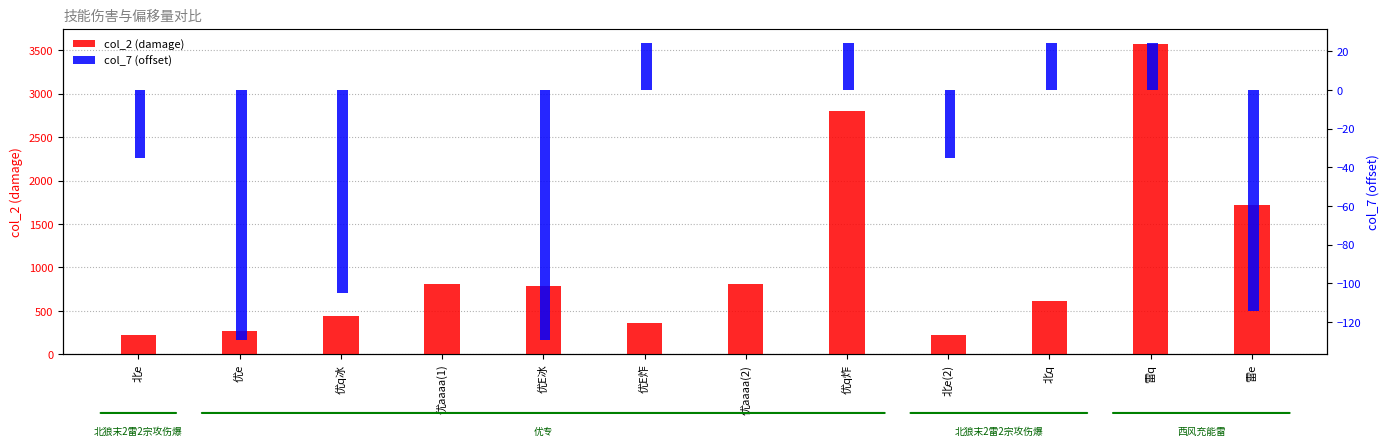

How many data points in col_2 (damage) are above 787?

6